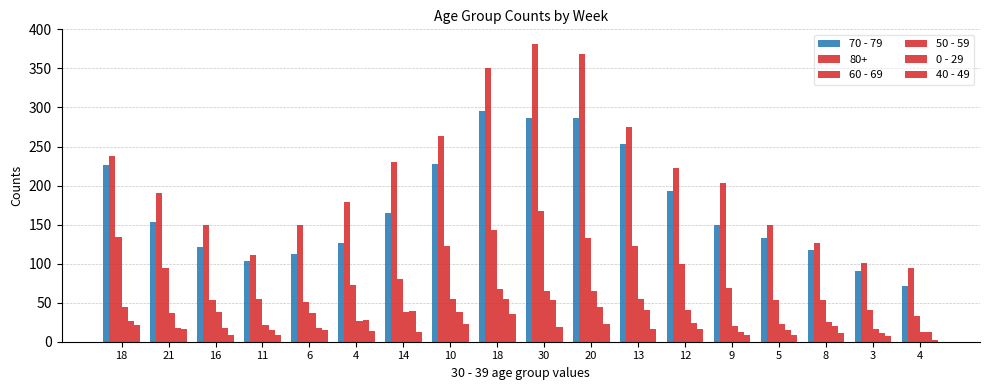

How many bars are there in total?

108